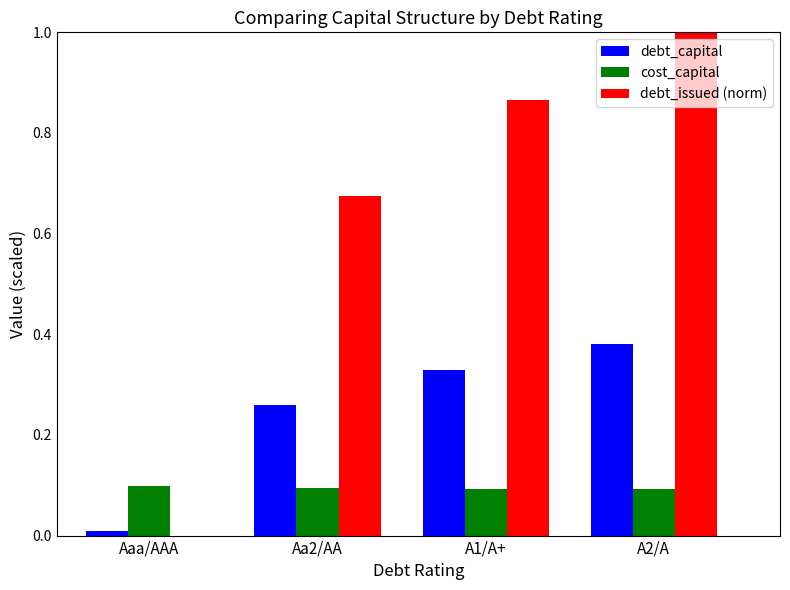

Are the bars horizontal?

No